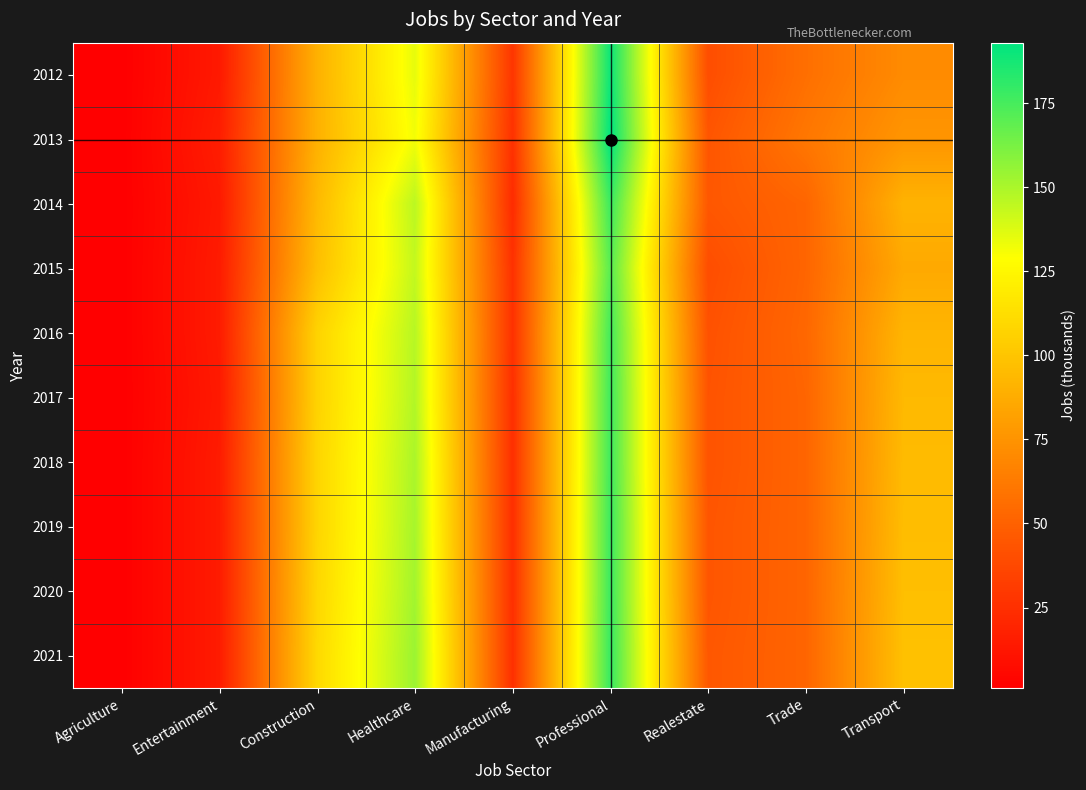

At how many categories does at least one series exceed 175?

1